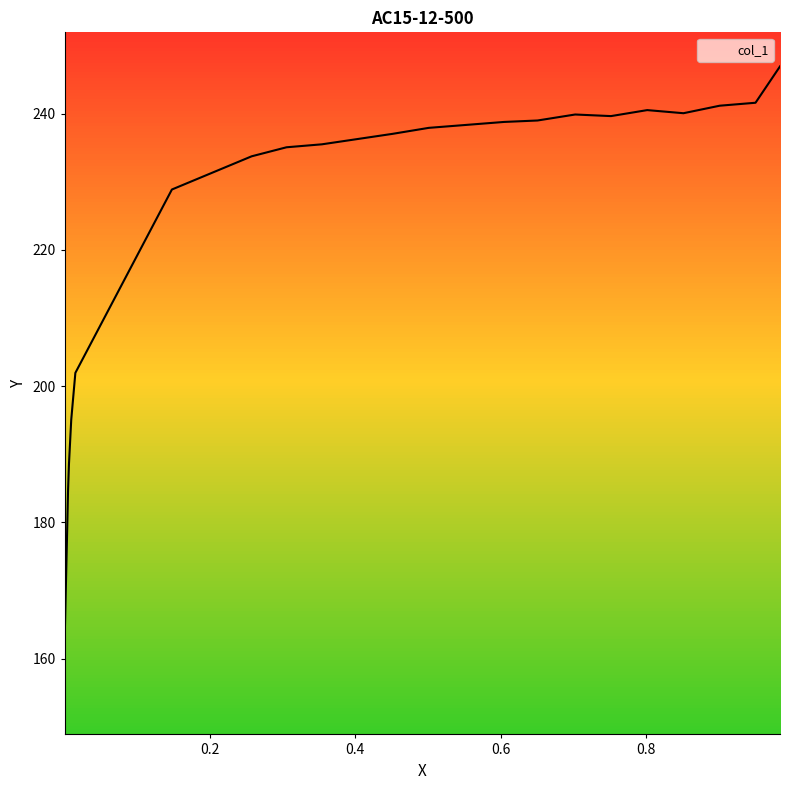

What is the difference between the values at 0.0001 and 0.6048?

74.9